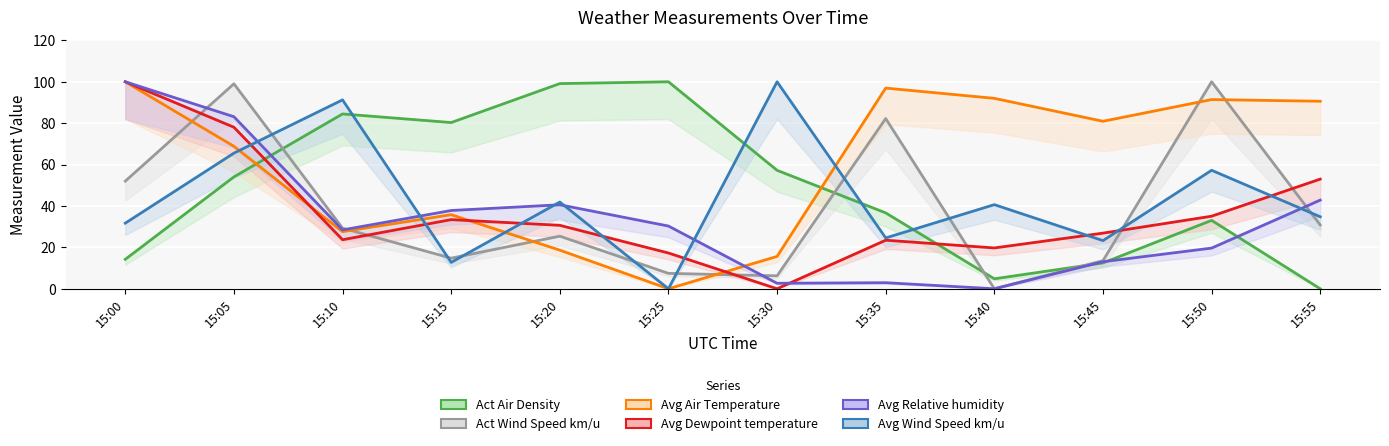

Reading left to right, transcribe all the data shown in this chart.

Act Air Density: 15:00=14.2	15:05=54.0	15:10=84.5	15:15=80.3	15:20=99.1	15:25=100.0	15:30=57.2	15:35=36.7	15:40=4.8	15:45=12.5	15:50=33.0	15:55=0.0
Act Wind Speed km/u: 15:00=52.0	15:05=99.0	15:10=29.3	15:15=14.8	15:20=25.4	15:25=7.4	15:30=6.3	15:35=82.2	15:40=0.0	15:45=13.6	15:50=100.0	15:55=30.8
Avg Air Temperature: 15:00=100.0	15:05=68.8	15:10=27.6	15:15=35.8	15:20=18.6	15:25=0.0	15:30=15.6	15:35=97.0	15:40=92.0	15:45=80.9	15:50=91.4	15:55=90.6
Avg Dewpoint temperature: 15:00=100.0	15:05=78.0	15:10=23.7	15:15=33.4	15:20=30.7	15:25=17.3	15:30=0.0	15:35=23.5	15:40=19.7	15:45=26.9	15:50=35.1	15:55=53.0
Avg Relative humidity: 15:00=100.0	15:05=83.1	15:10=28.4	15:15=37.8	15:20=40.6	15:25=30.3	15:30=2.7	15:35=2.9	15:40=0.0	15:45=13.1	15:50=19.6	15:55=42.8
Avg Wind Speed km/u: 15:00=31.7	15:05=65.5	15:10=91.3	15:15=12.7	15:20=41.9	15:25=0.0	15:30=100.0	15:35=24.6	15:40=40.6	15:45=23.3	15:50=57.2	15:55=34.8